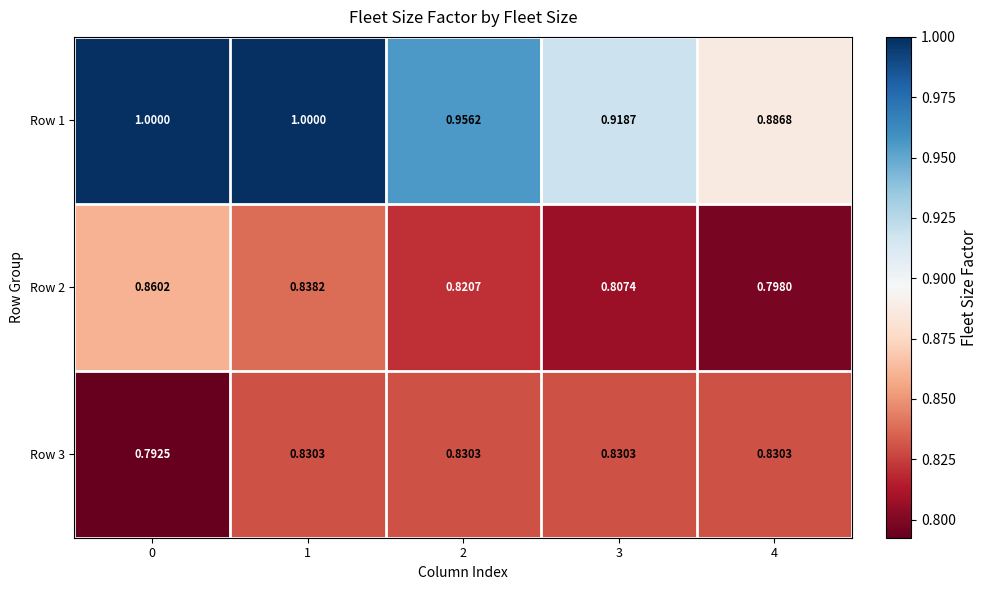

Is the value of Row 3 at 2 greater than the value of Row 2 at 1?

No